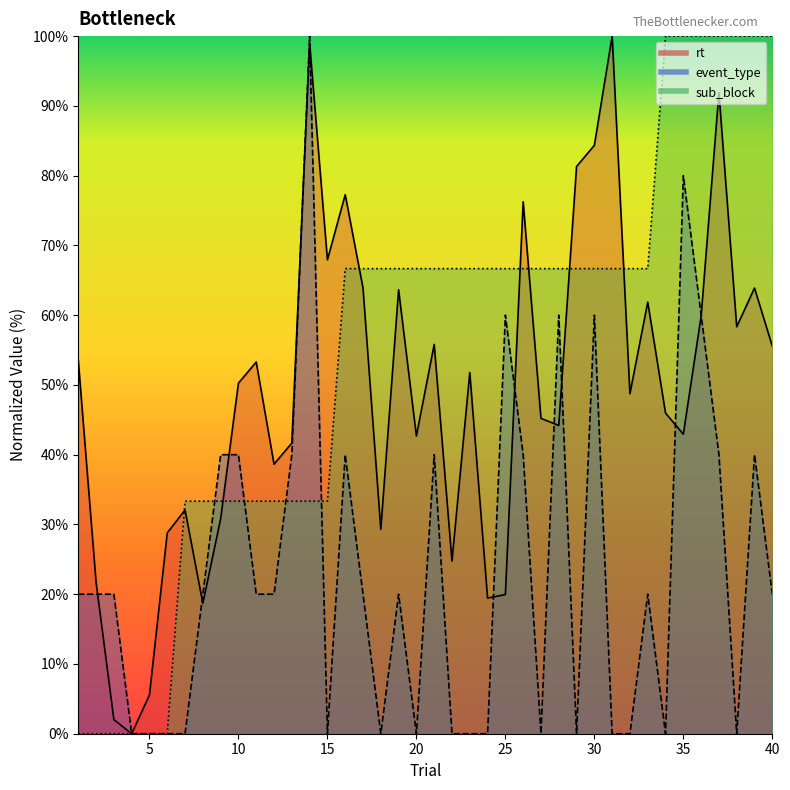

What value does the rt series have at 12?

38.6